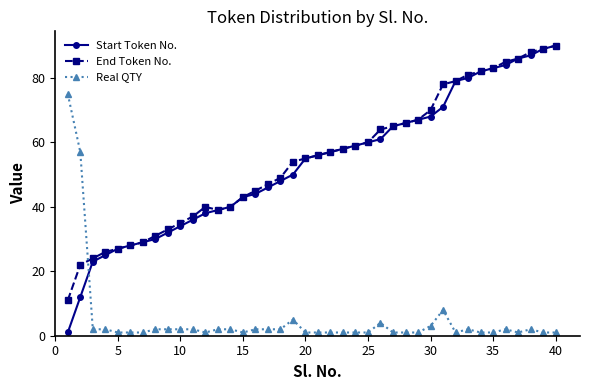

Which series has the widest spread of values?

Start Token No.